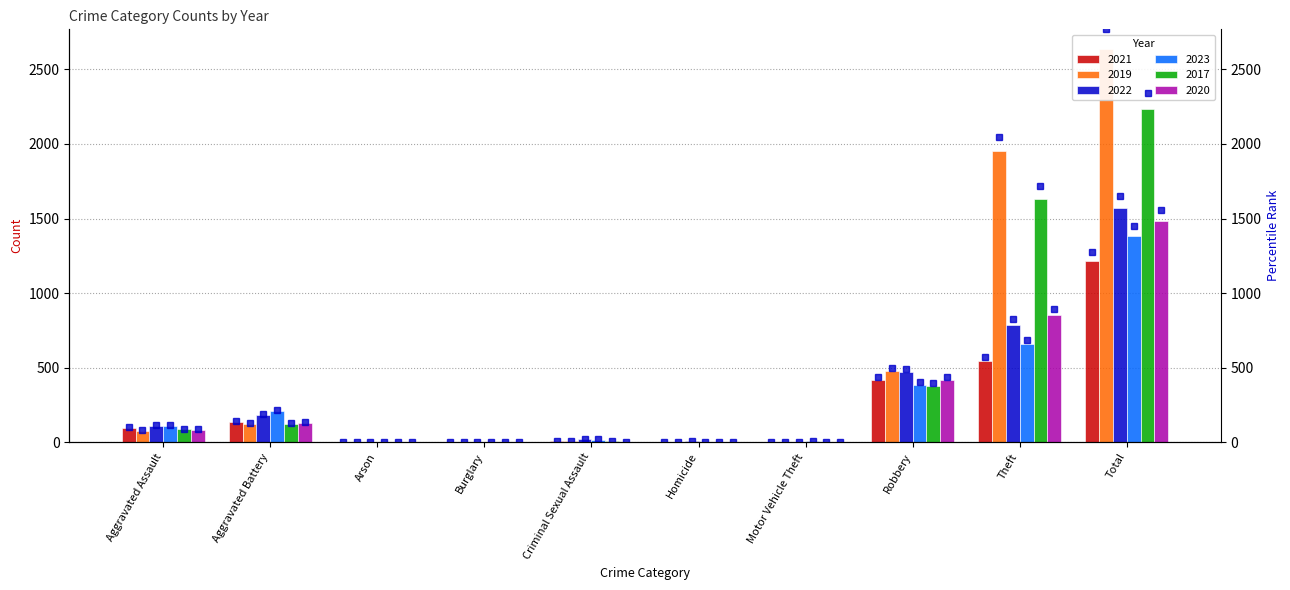

At which label does pct 2022 reach its peak?

Total